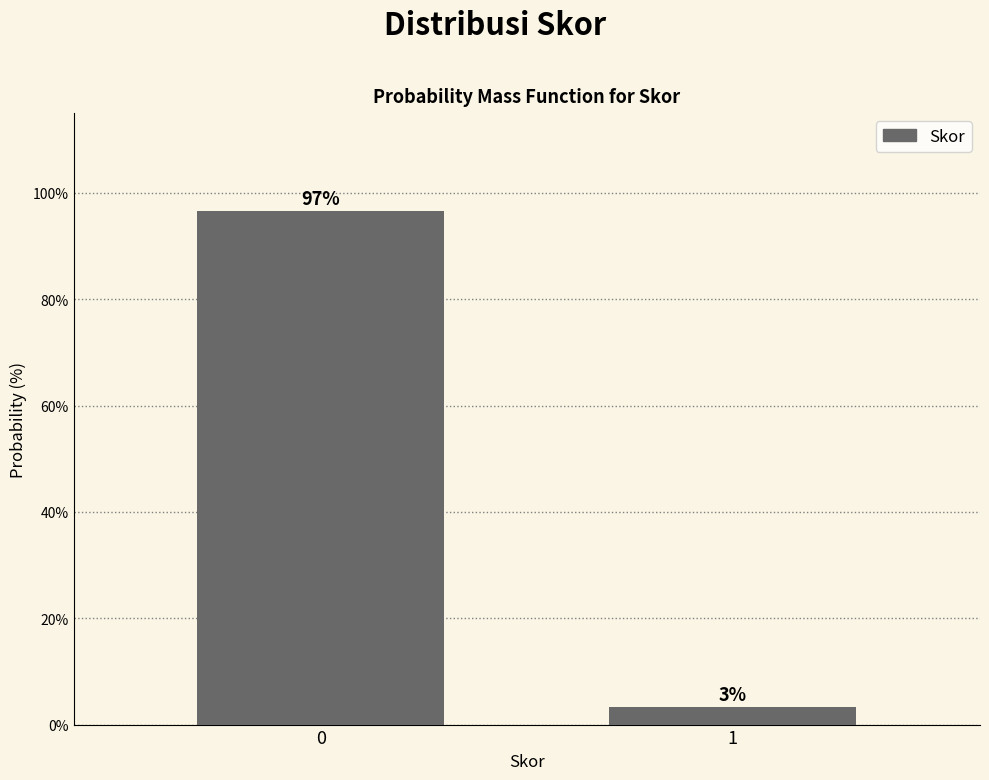

Rank the categories by value from lowest to highest.

1, 0